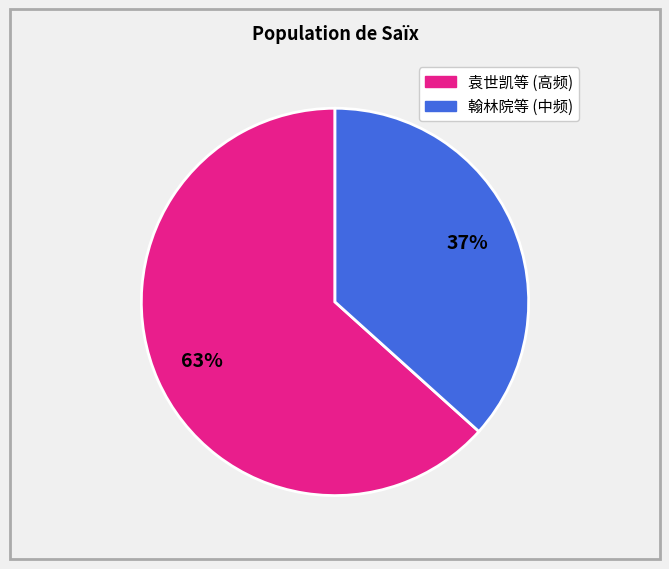

To the nearest percent, what is the average slice percentage?

50%